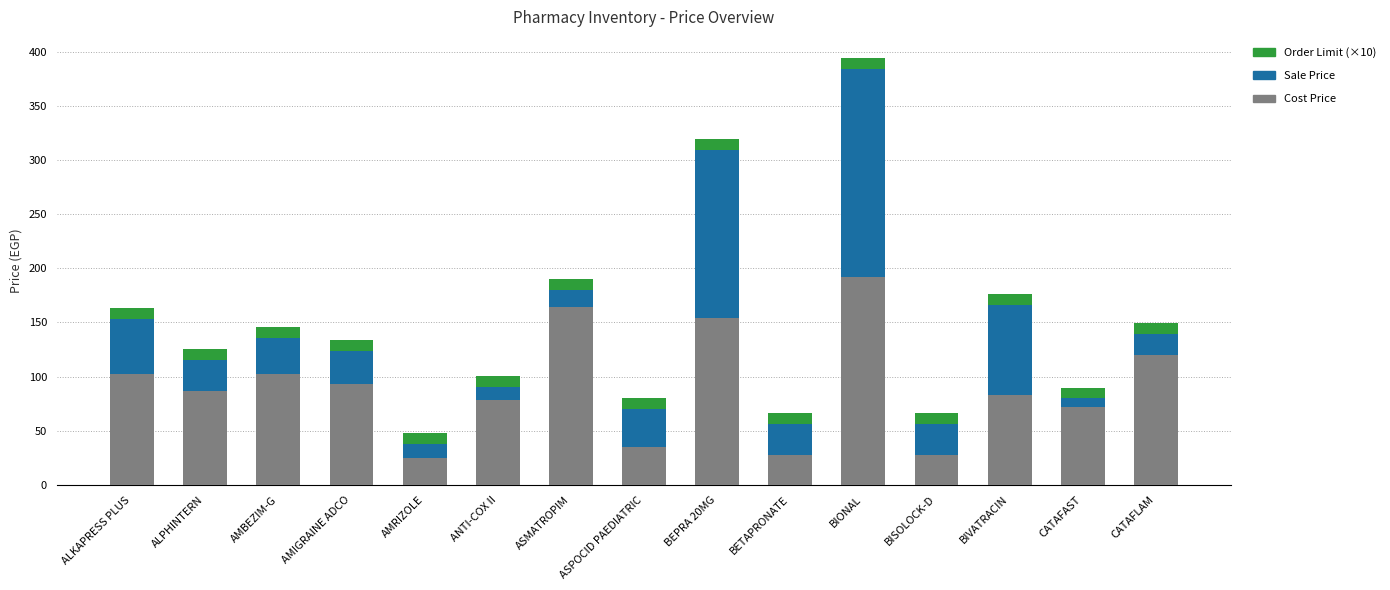

What is the maximum value for Cost Price?

192.0